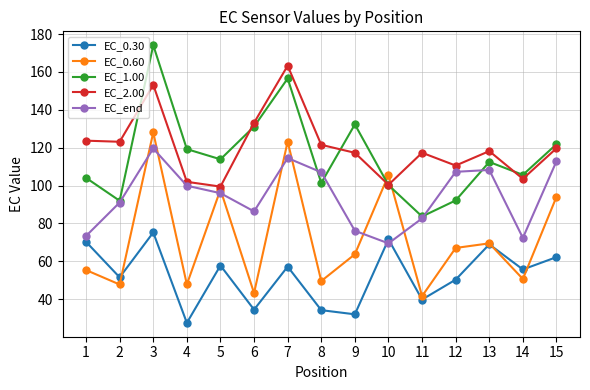

Is it true that EC_2.00 equals 103.5 at 14?

True